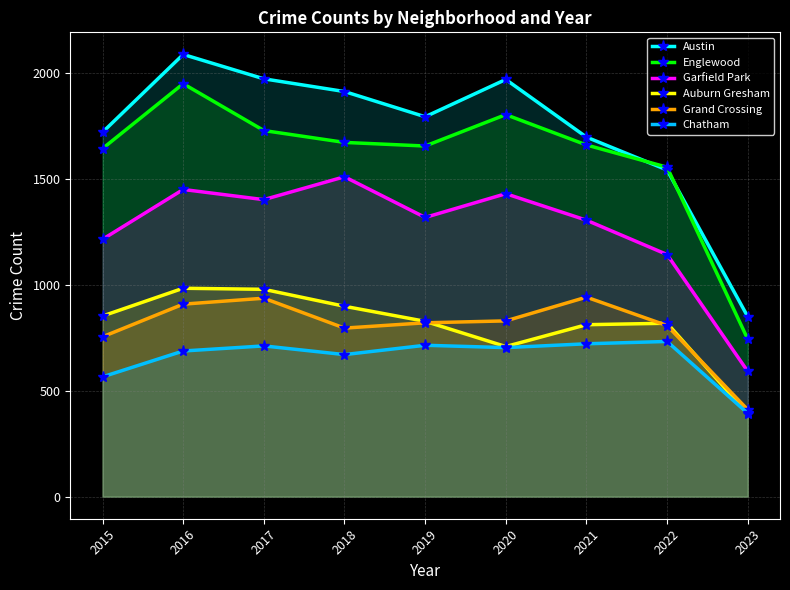

Which series has the largest total across all categories?

Austin